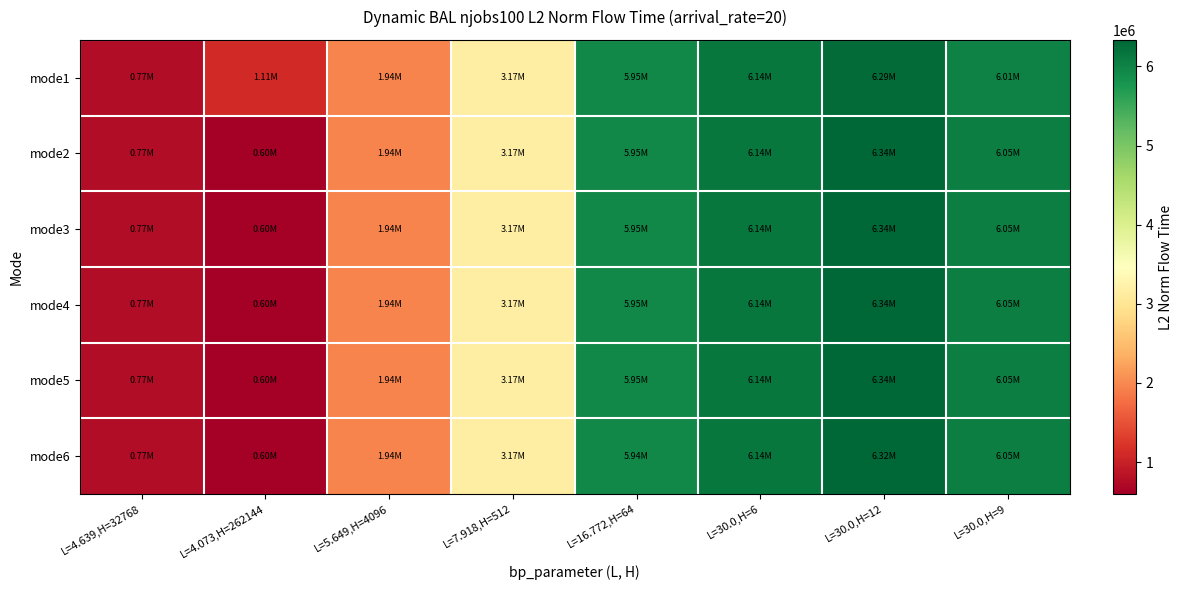

Which series has the largest total across all categories?

mode1